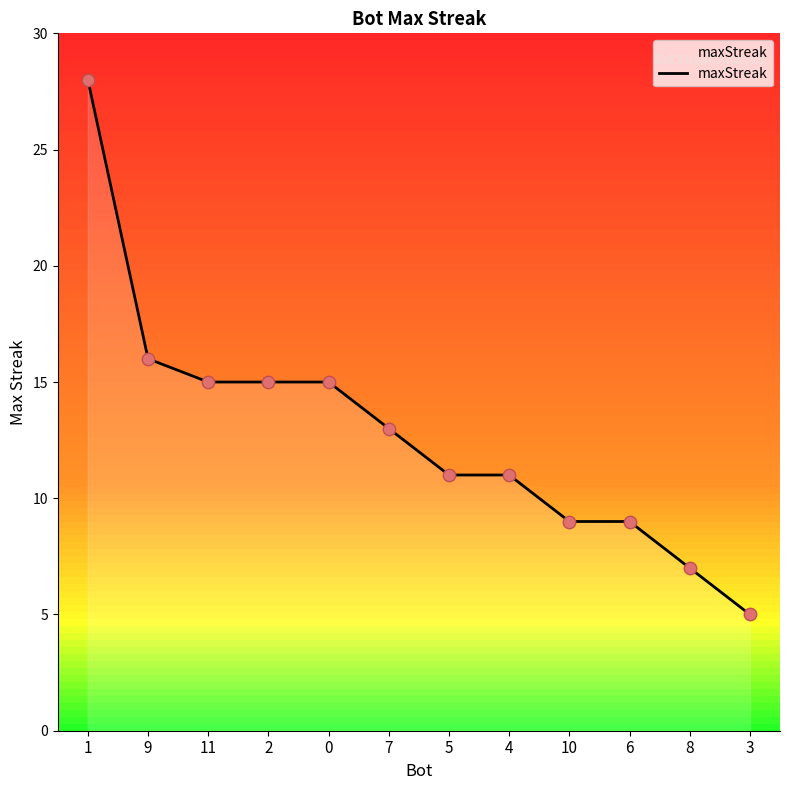

What is the change in value from 10 to 8?

-2